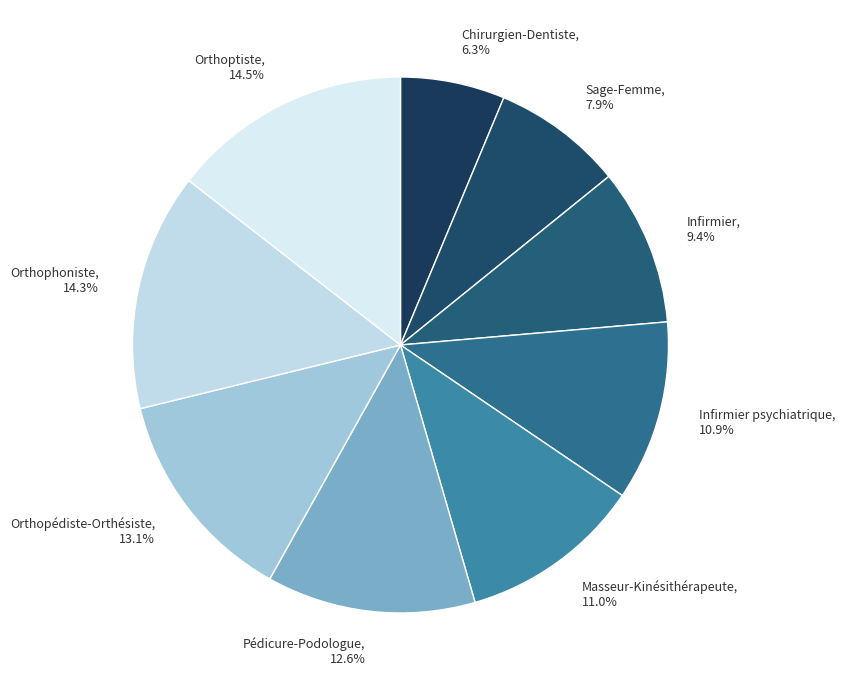

How much of the chart is everything except Chirurgien-Dentiste?

93.7%